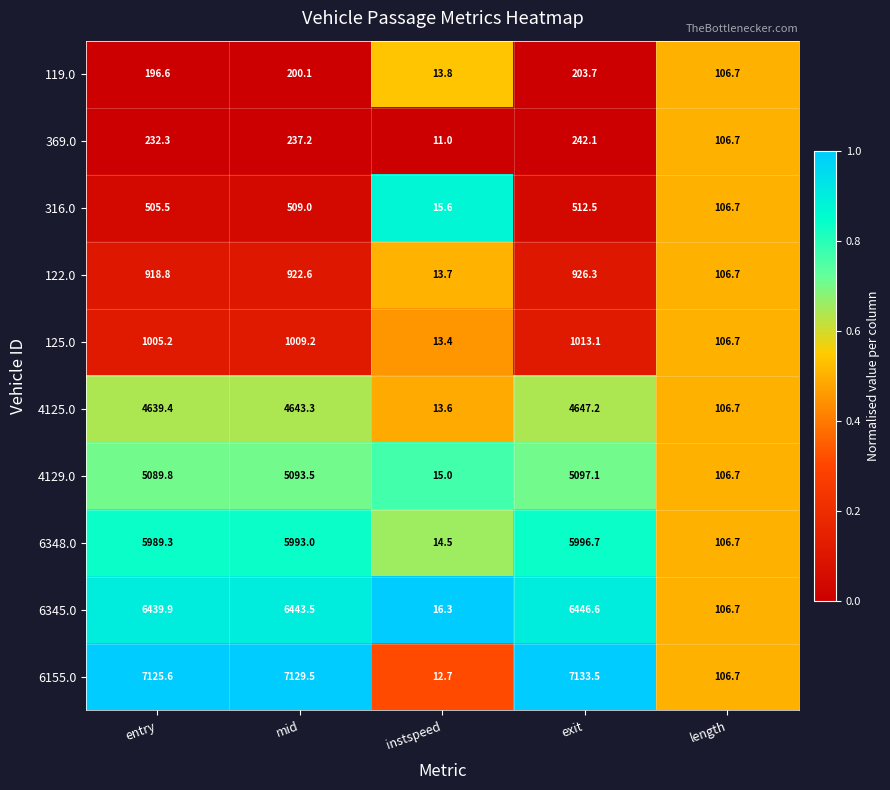

At which label is 6155.0 closest to 3573?

length